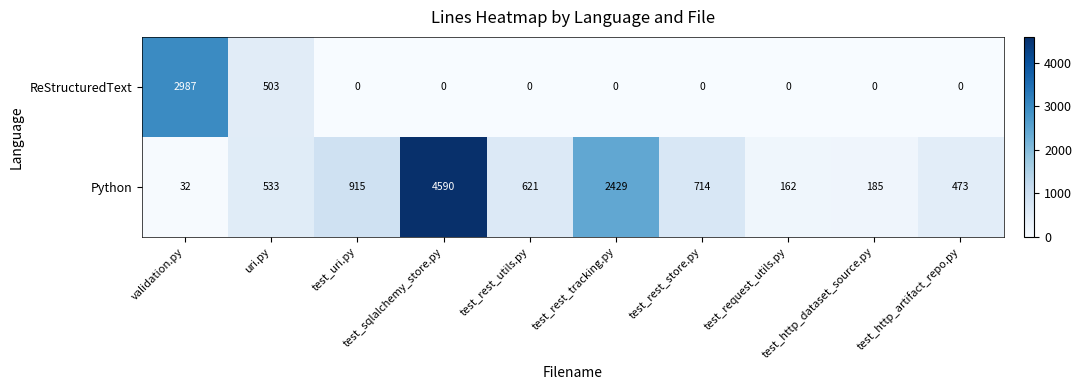

At how many categories does at least one series exceed 2534?

2